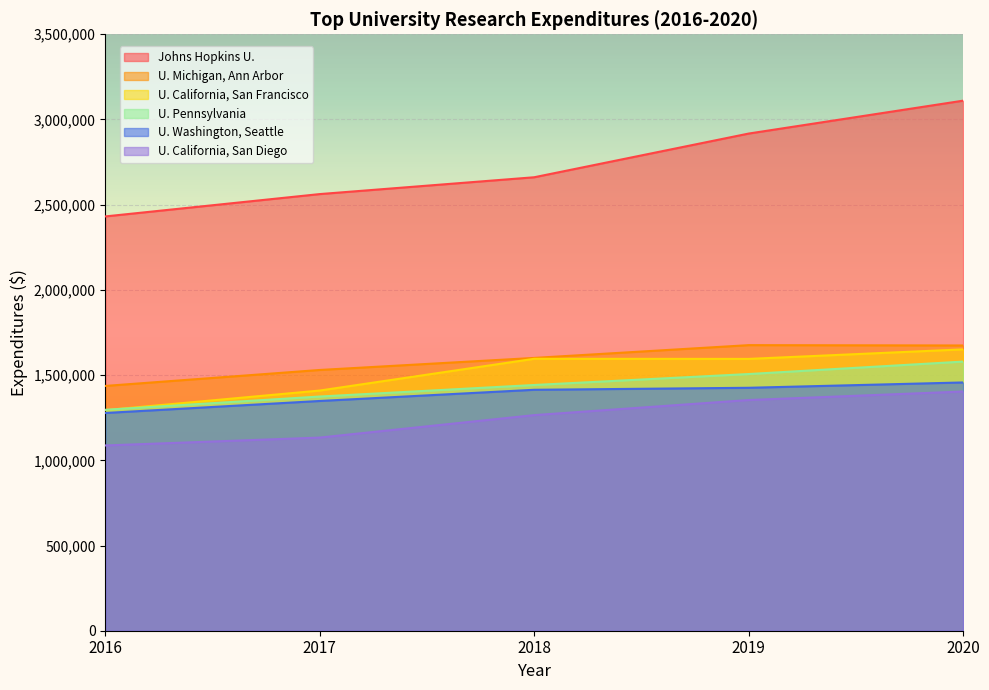

Count the number of data series in this chart.

6